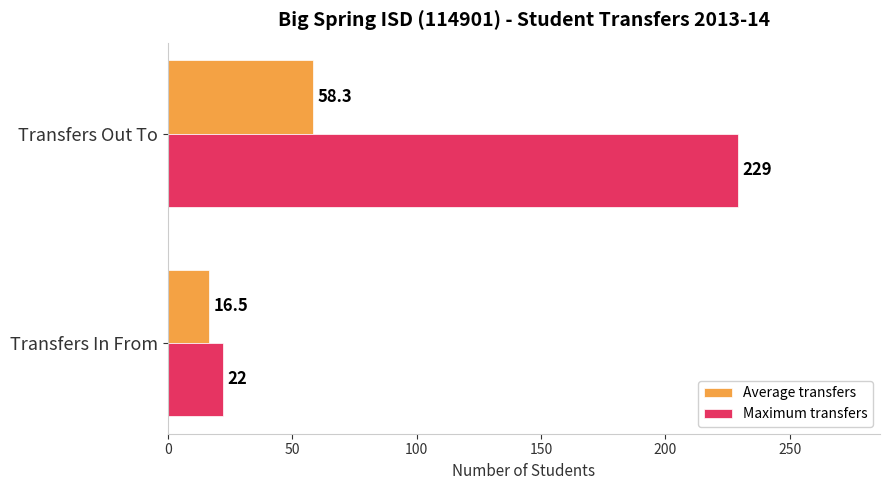

List the labels in order of Average transfers value, smallest first.

Transfers In From, Transfers Out To